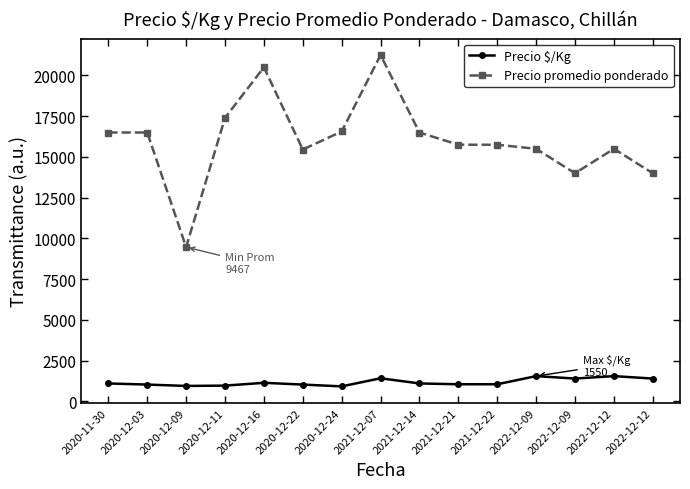

What are all the series names shown in the legend?

Precio $/Kg, Precio promedio ponderado